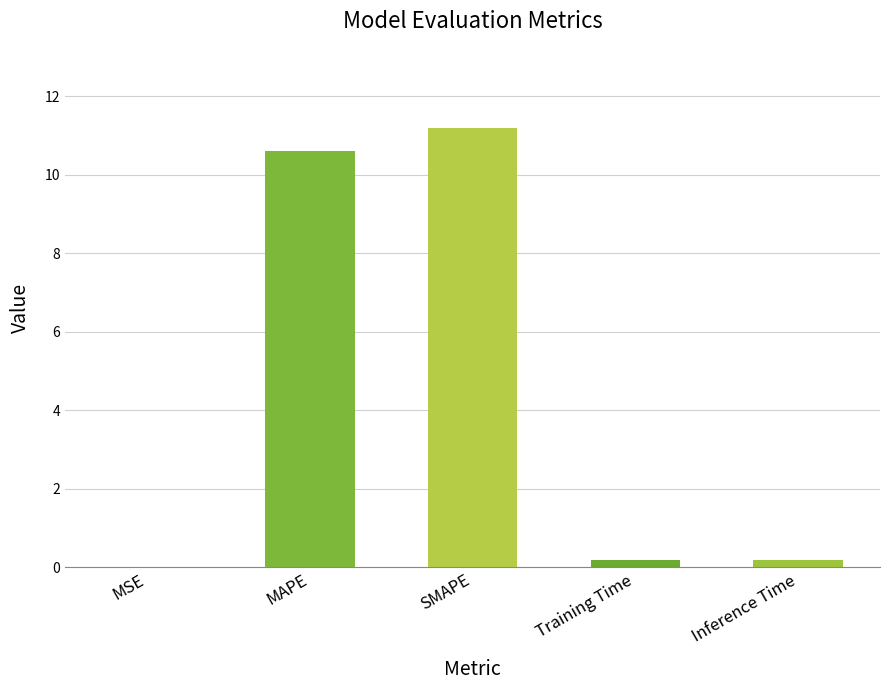

At which category does the chart reach its peak across all series?

SMAPE